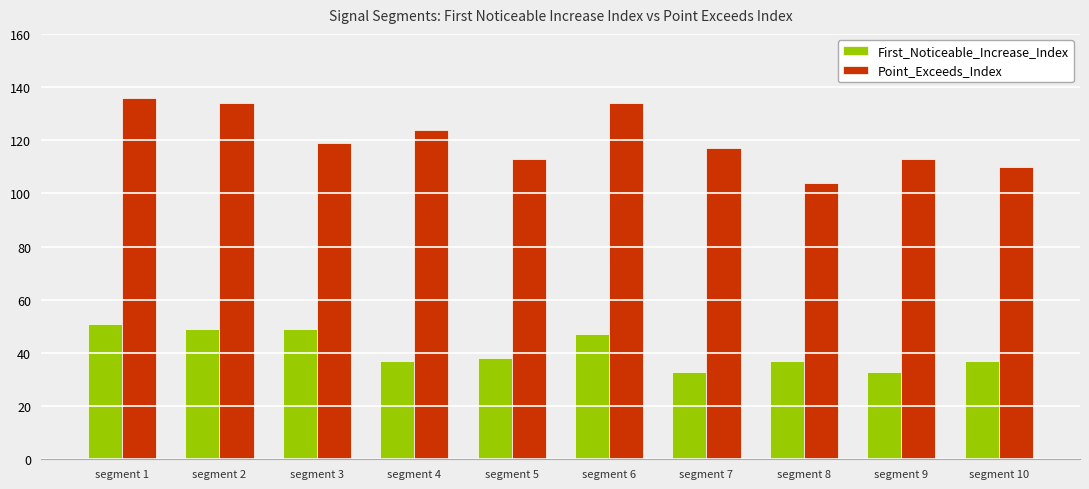

Which series has the widest spread of values?

Point_Exceeds_Index